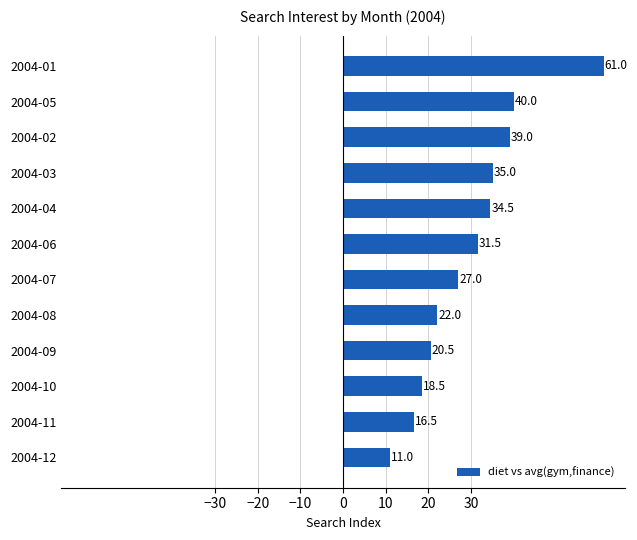

What is the difference between the second highest and minimum values?

29.0